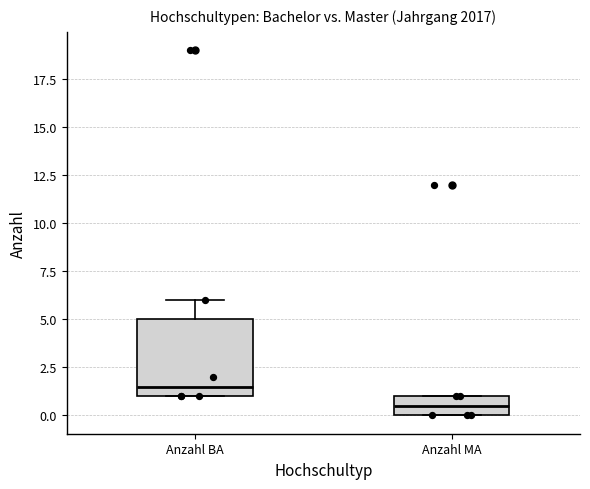

Comparing the boxes themselves (not the whiskers), which one is the tallest?

Anzahl BA